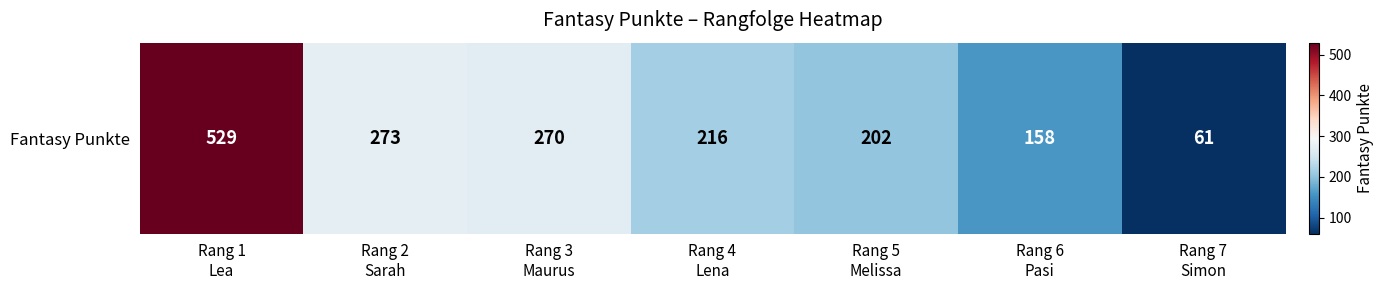

What is the change in value from Rang 4
Lena to Rang 5
Melissa?

-14